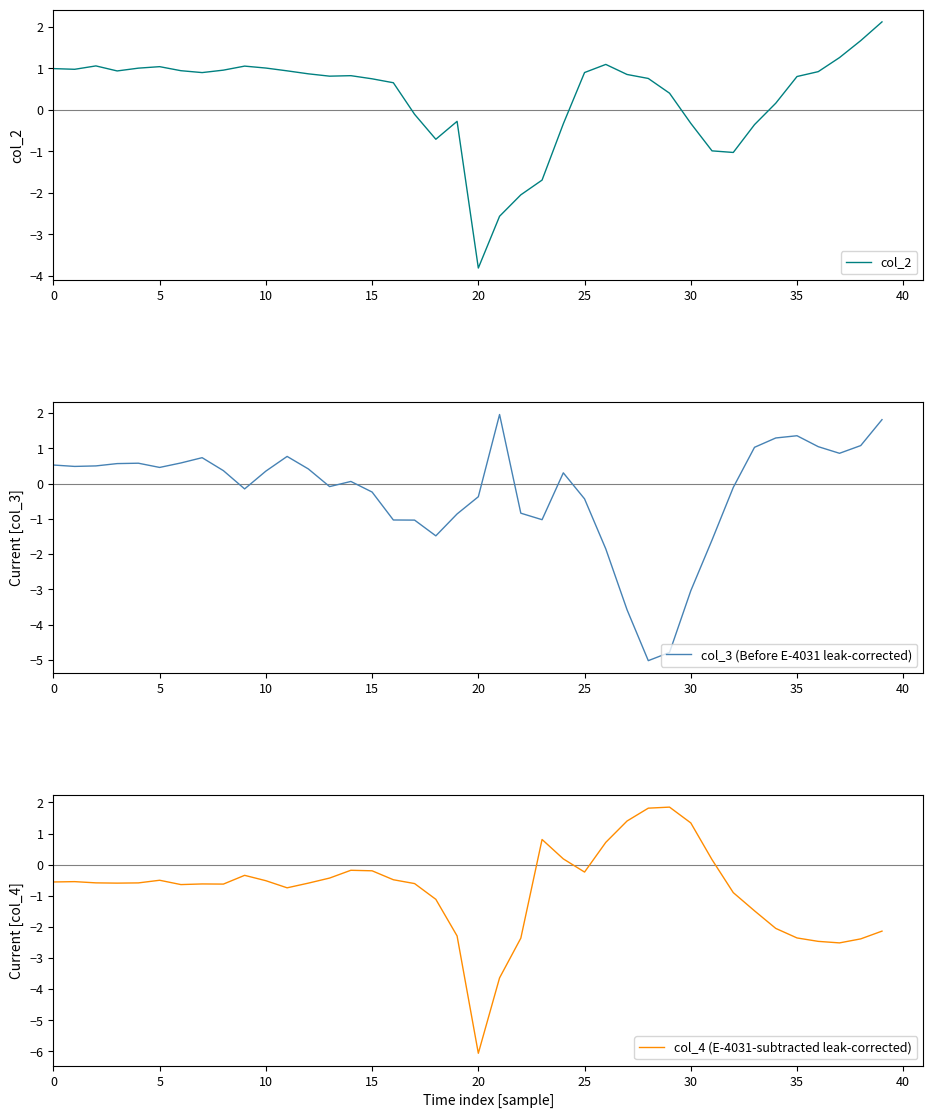

What is the value of the col_4 (E-4031-subtracted leak-corrected) point at the 34th from the left?

-1.5